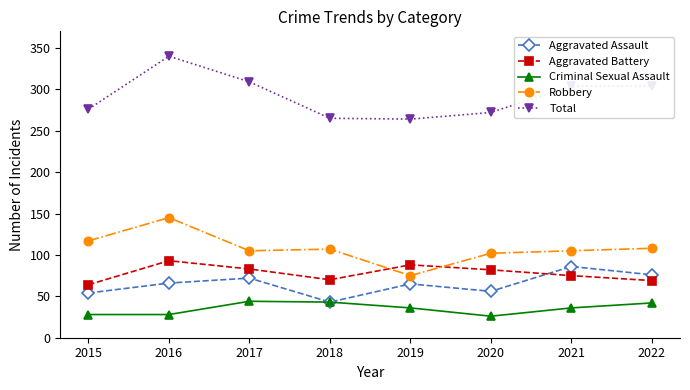

What is the total value across all series at 2020?

538